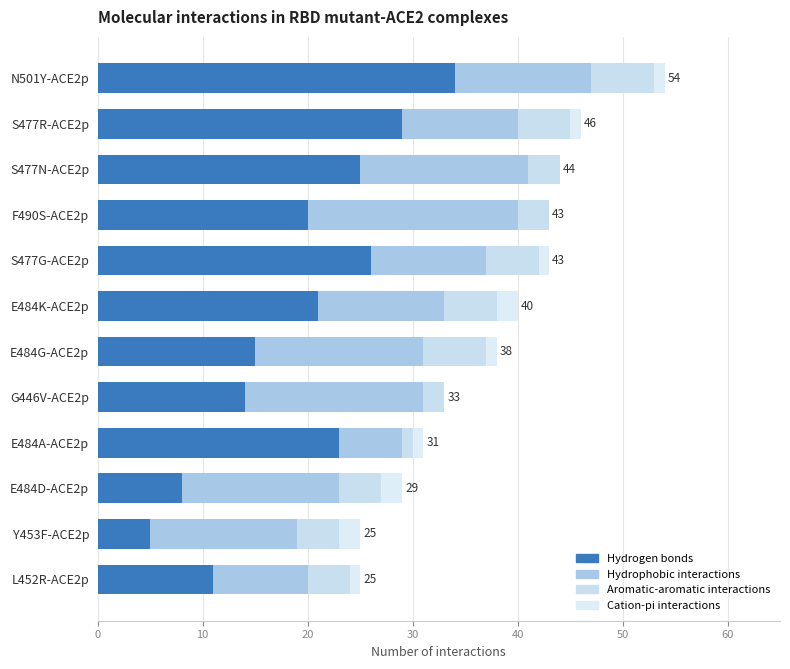

Rank the series by their average value, from lowest to highest.

Cation-pi interactions, Aromatic-aromatic interactions, Hydrophobic interactions, Hydrogen bonds